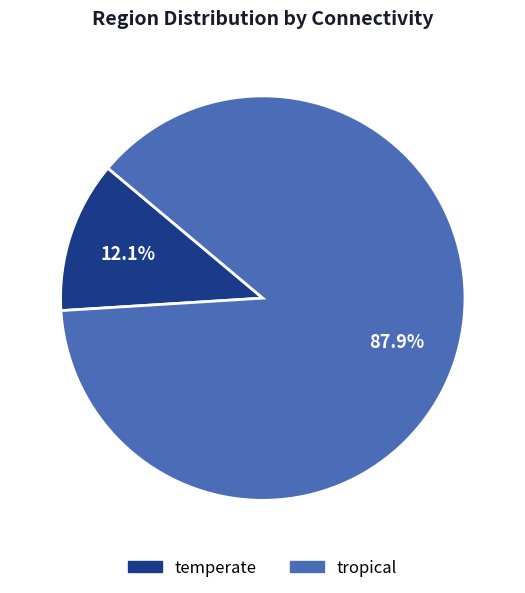

What portion of the pie excludes temperate?

87.9%